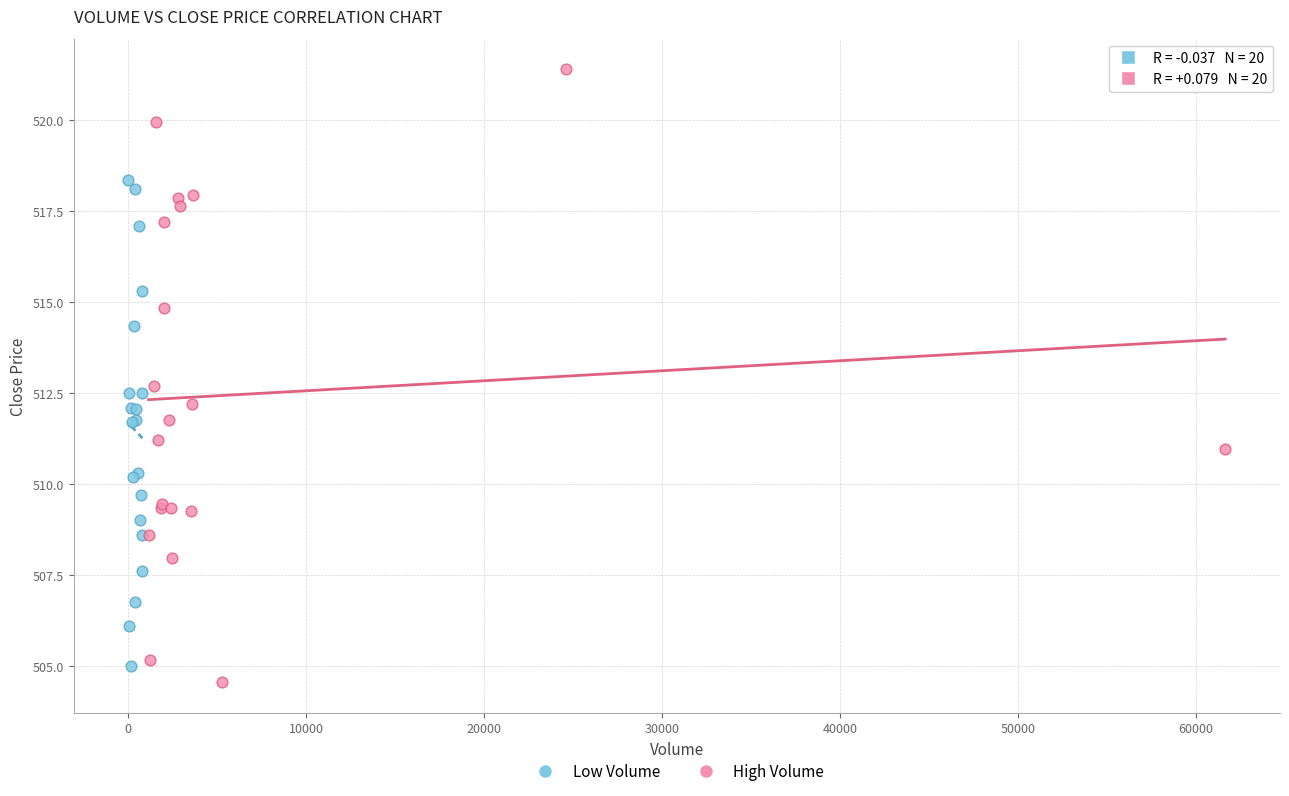

What are all the series names shown in the legend?

Low Volume, High Volume